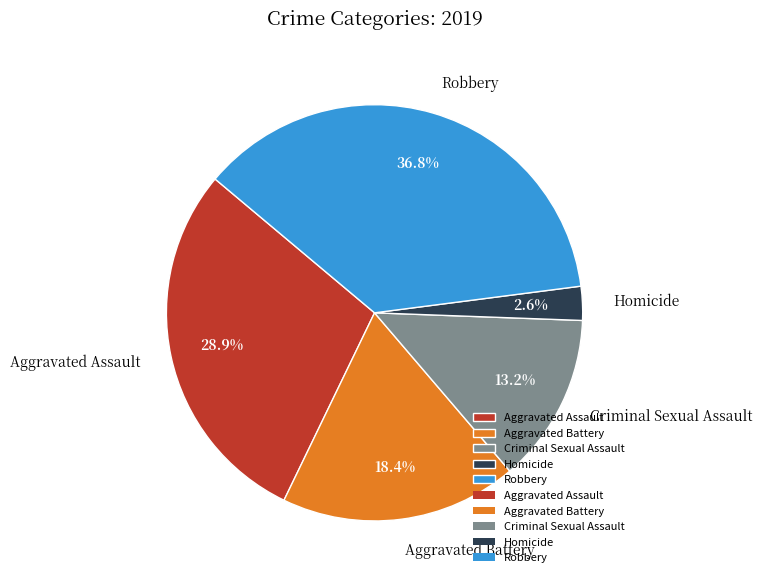

To the nearest percent, what percentage of the pie is Aggravated Battery?

18%